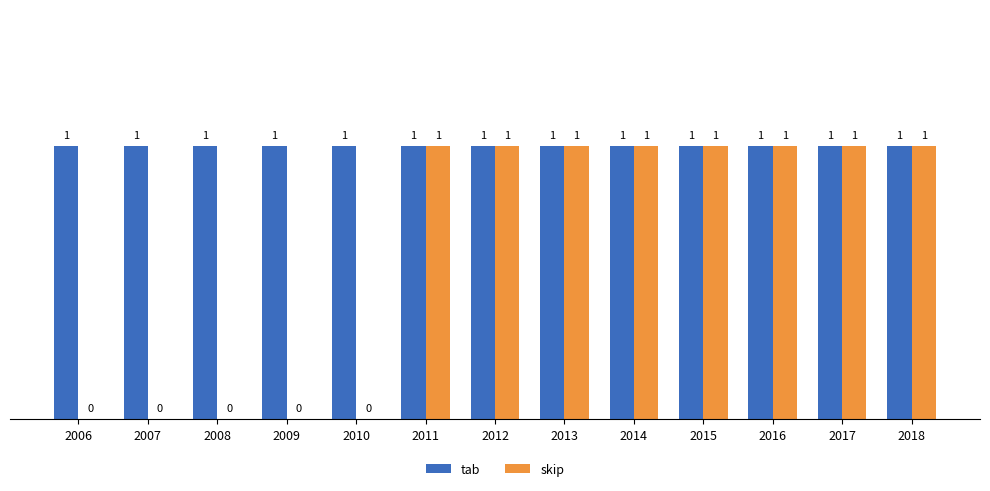

True or false: skip has a value of 1 at 2011.

True